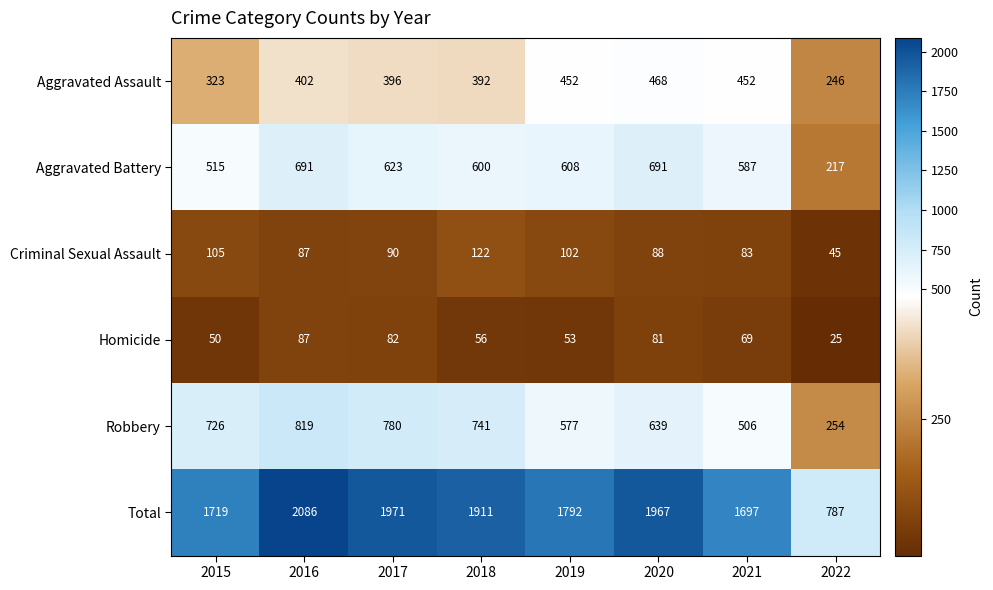

Which category has the lowest value across all series?

2022